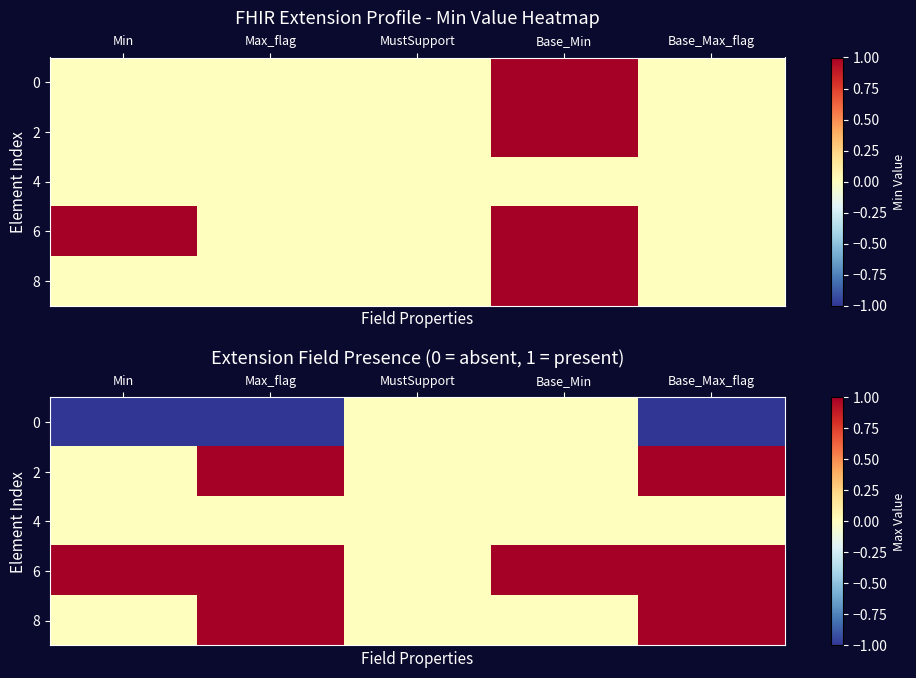

What is the difference between the maximum and minimum values in the 6 series?

1